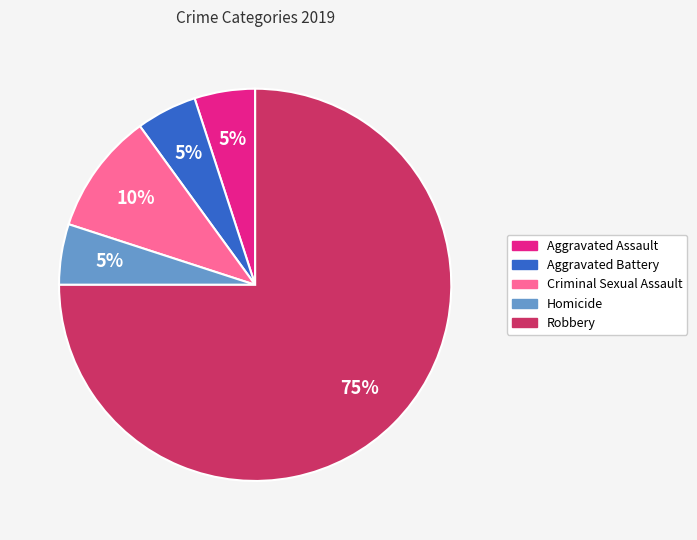

The Homicide slice represents 1% of the pie. True or false?

False